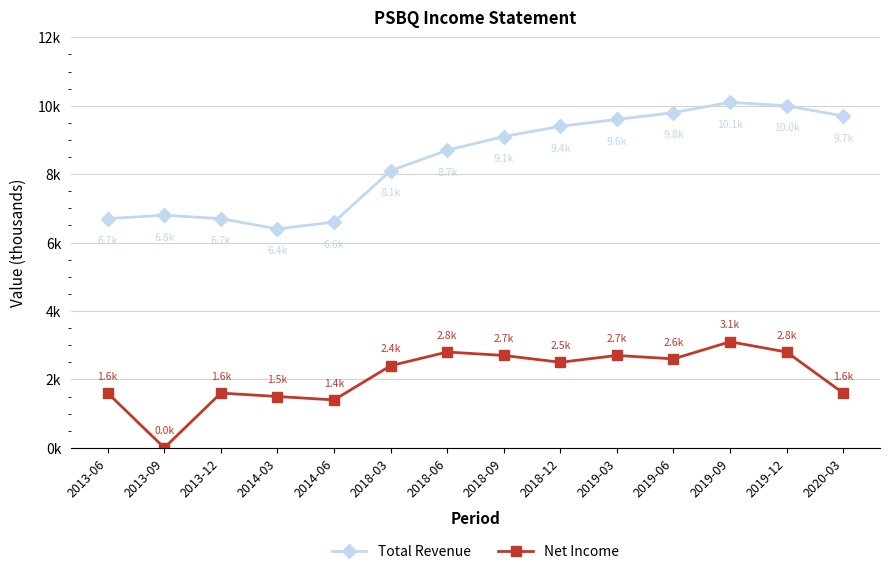

Reading left to right, transcribe all the data shown in this chart.

Total Revenue: 2013-06=6700	2013-09=6800	2013-12=6700	2014-03=6400	2014-06=6600	2018-03=8100	2018-06=8700	2018-09=9100	2018-12=9400	2019-03=9600	2019-06=9800	2019-09=10100	2019-12=10000	2020-03=9700
Net Income: 2013-06=1600	2013-09=0	2013-12=1600	2014-03=1500	2014-06=1400	2018-03=2400	2018-06=2800	2018-09=2700	2018-12=2500	2019-03=2700	2019-06=2600	2019-09=3100	2019-12=2800	2020-03=1600